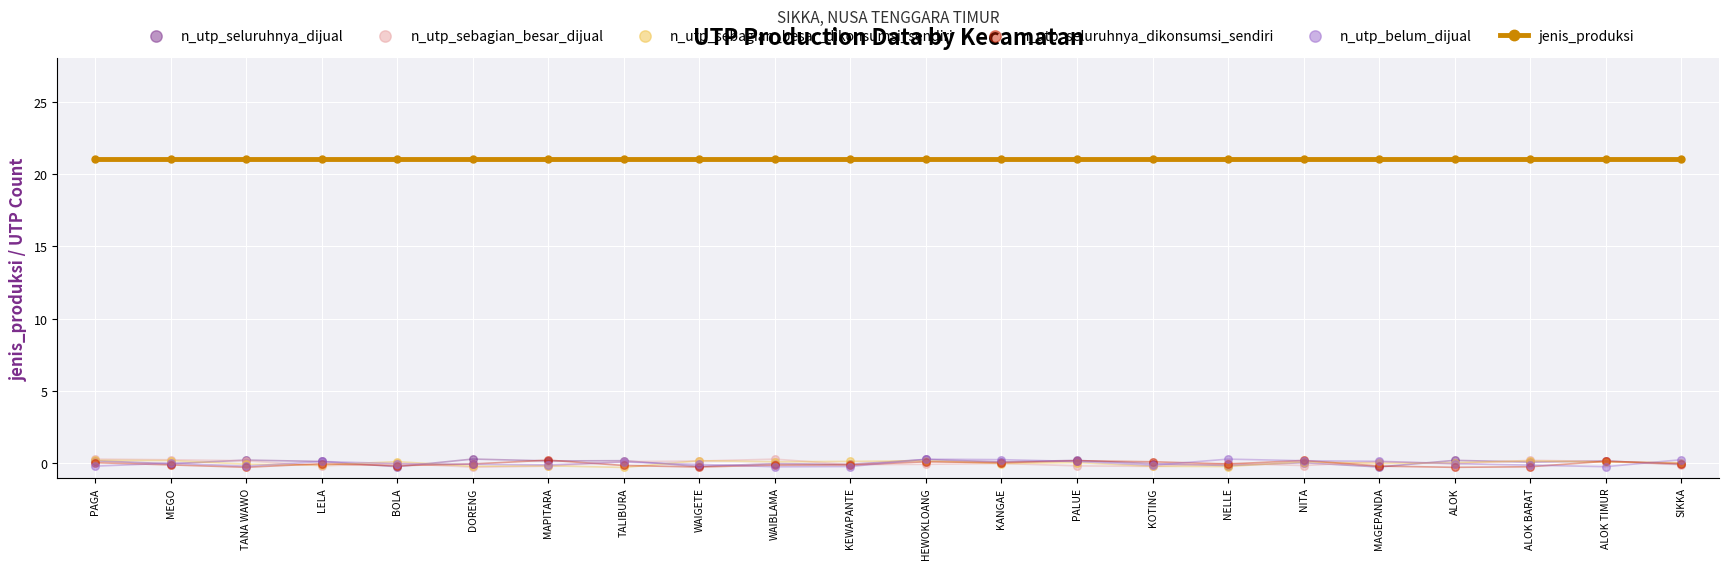

What is the total value across all series at PALUE?

21.3